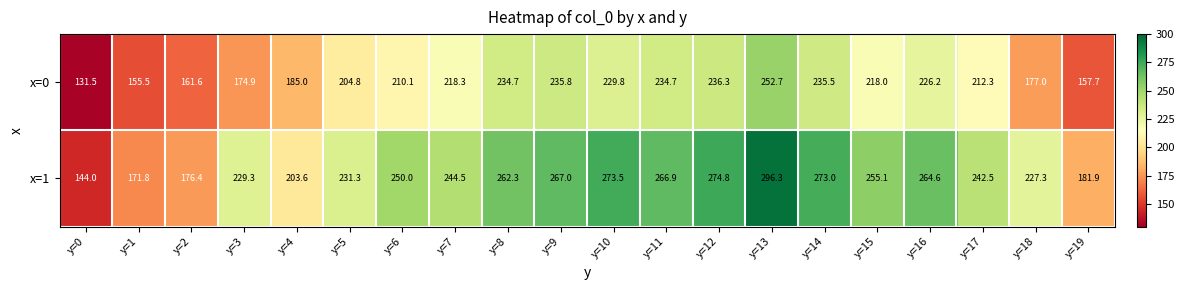

At which category does the chart reach its minimum across all series?

y=0